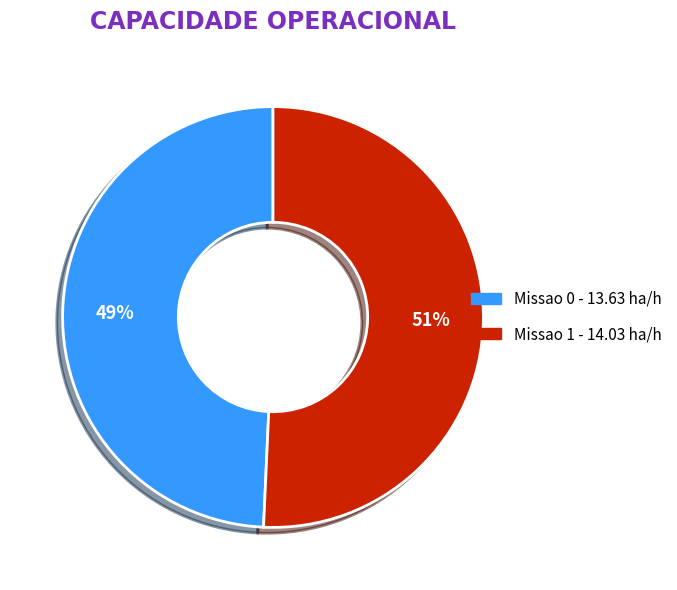

Approximately how many times larger is the value at Missao 0 compared to Missao 1?

1.0